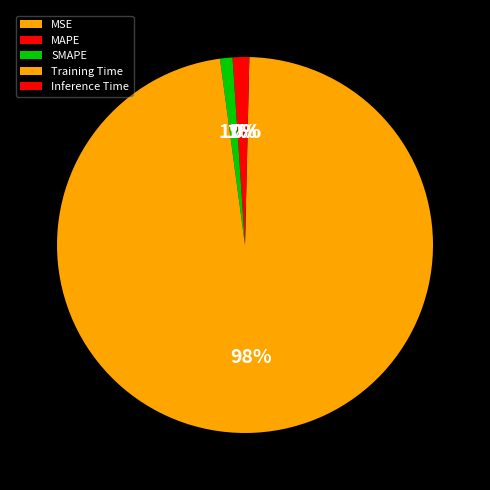

Which has a higher value, Inference Time or Training Time?

Training Time